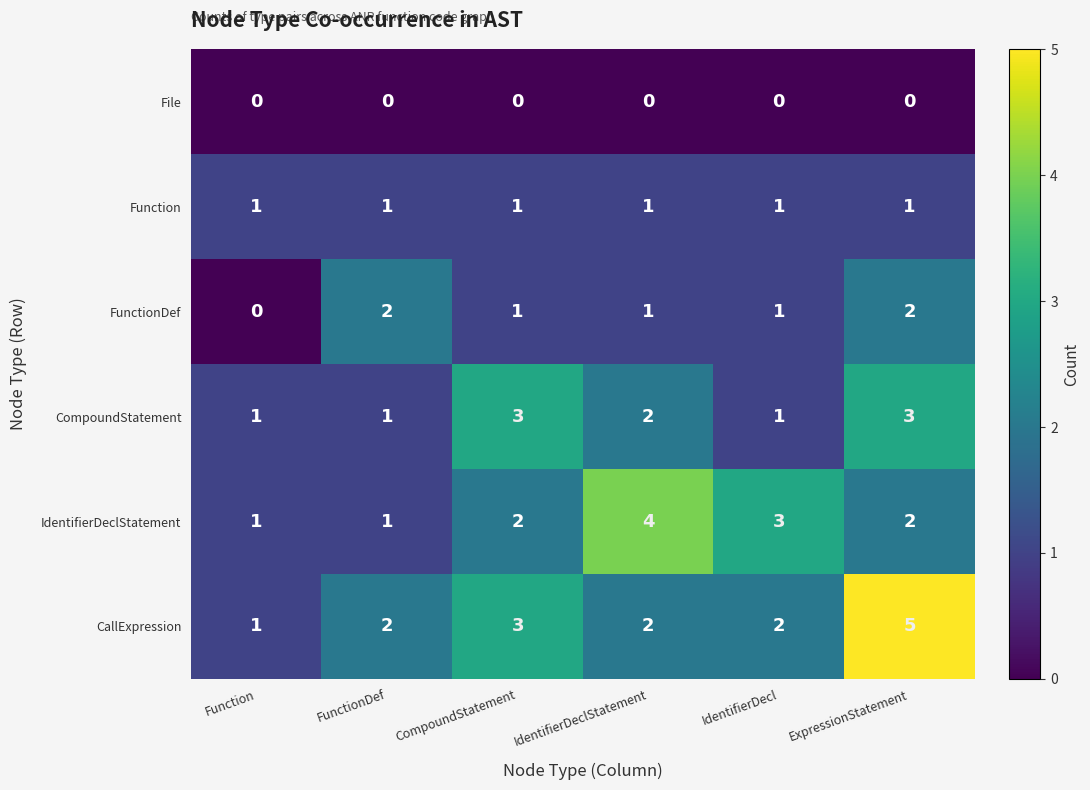

What is the difference between the highest and lowest values at ExpressionStatement?

5